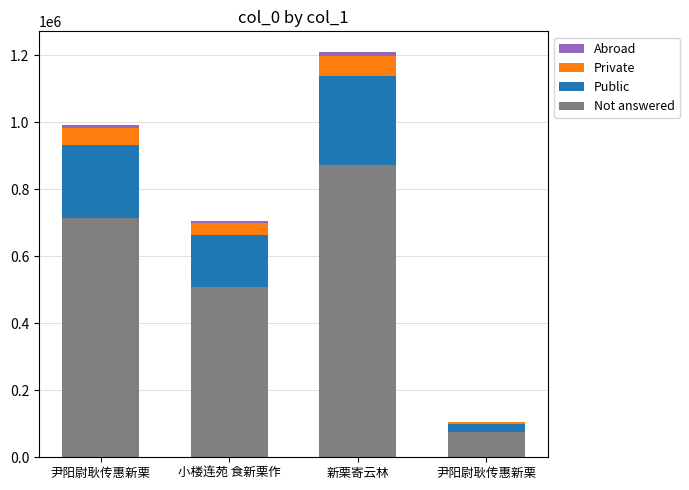

Are the bars horizontal?

No